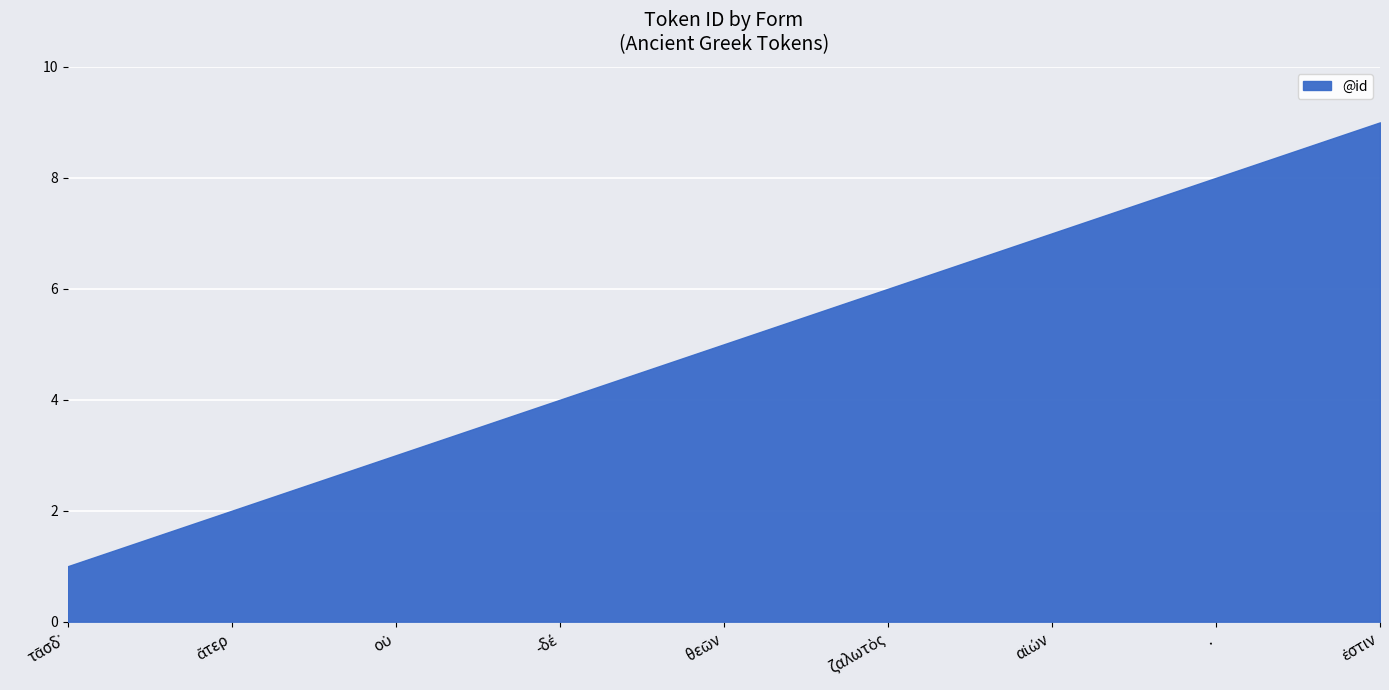

Is it true that the value at . is 4?

False